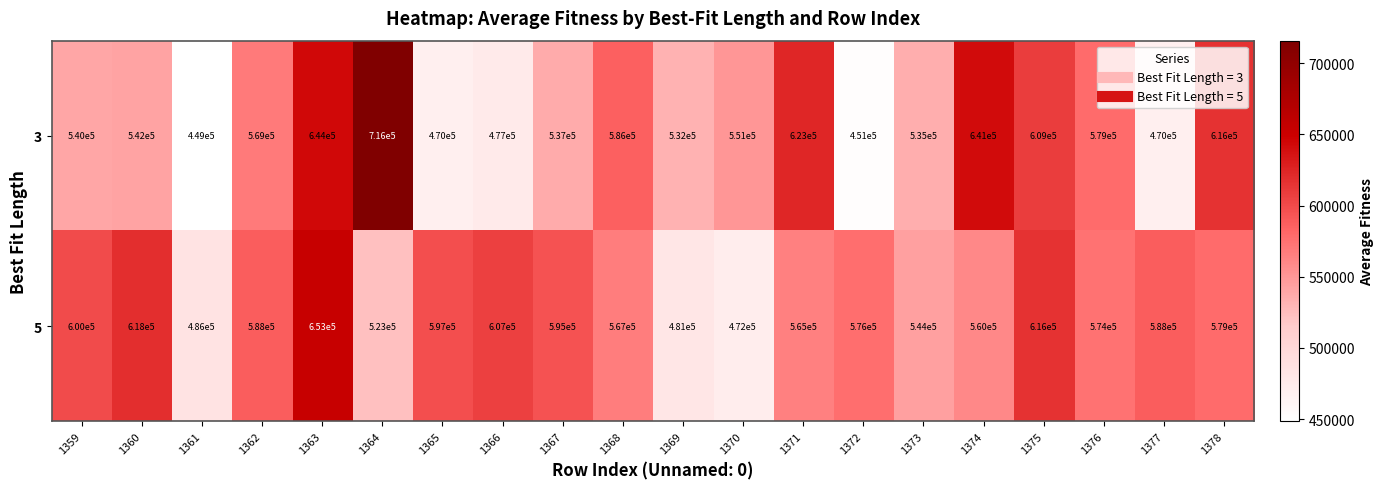

Which label corresponds to the largest value in the chart?

1364